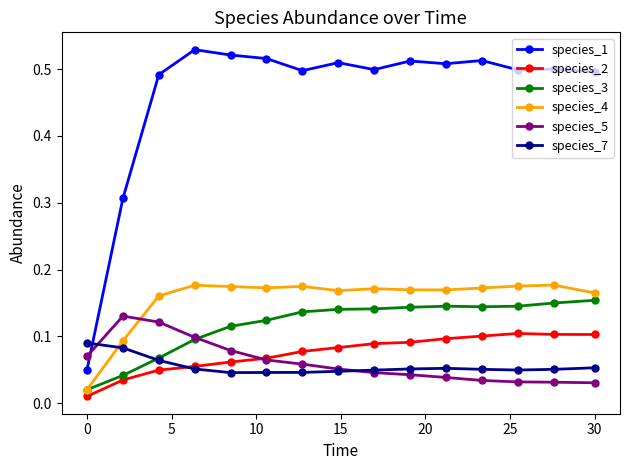

Does the chart have visible grid lines?

No